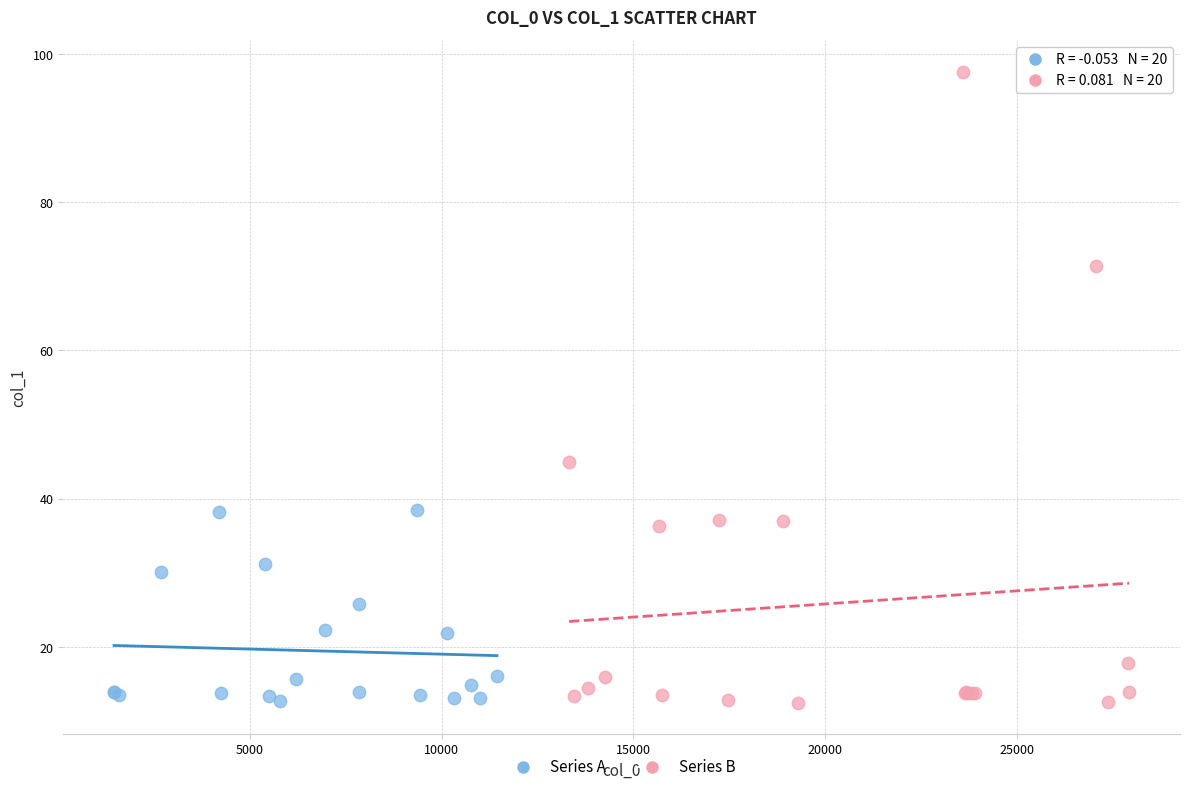

Which series reaches the maximum Y coordinate?

Series B